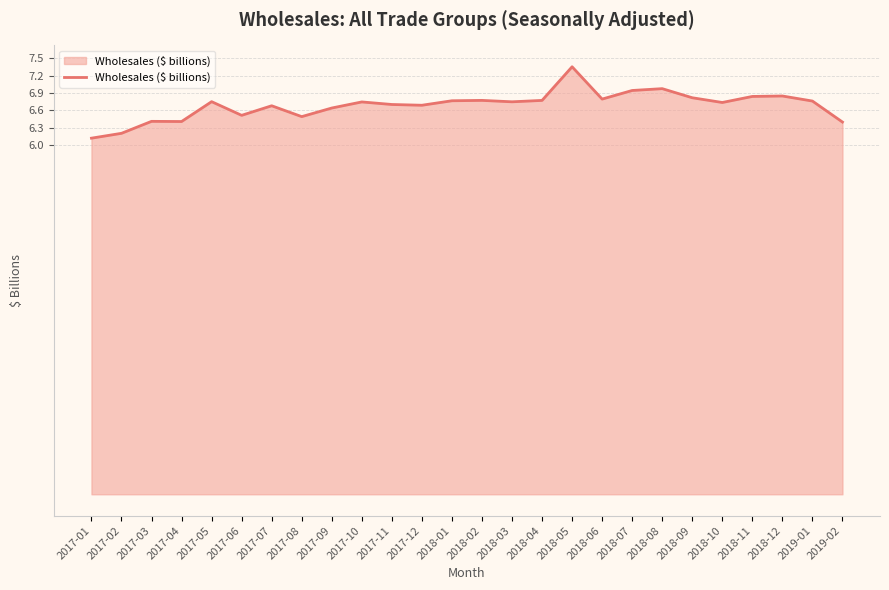

How many lines are shown in the chart?

1